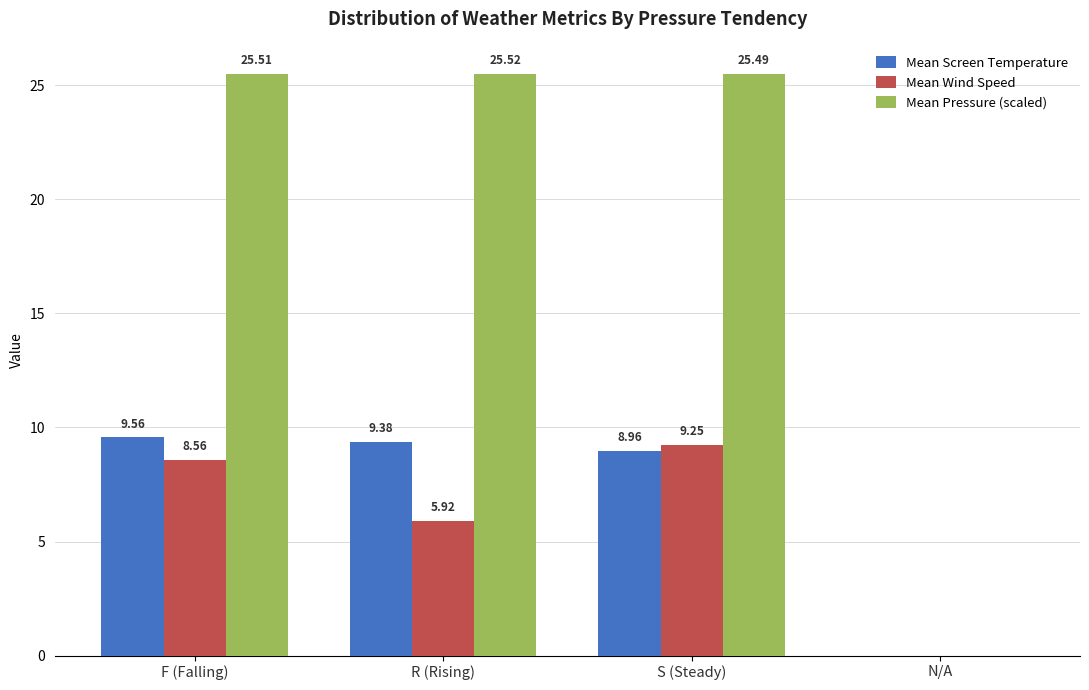

Which series changed the most between R (Rising) and N/A?

Mean Pressure (scaled)